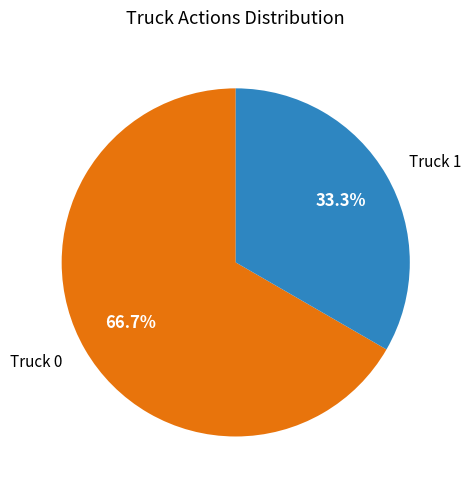

Approximately how many times larger is the value at Truck 0 compared to Truck 1?

2.0